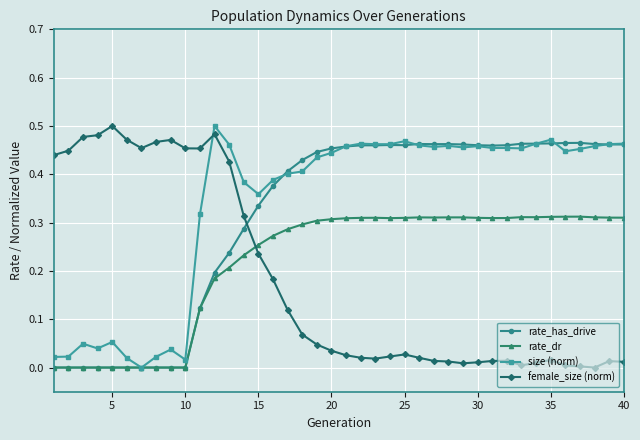

True or false: female_size (norm) has more than 0 points higher than both neighbors.

True